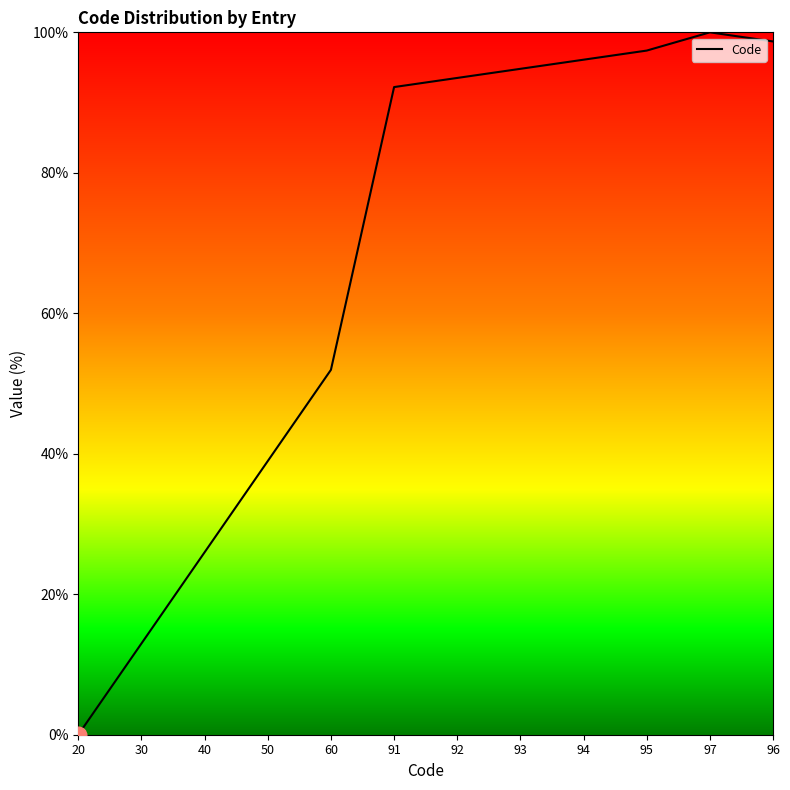

The chart shows a value of 97.4 at 95. True or false?

True